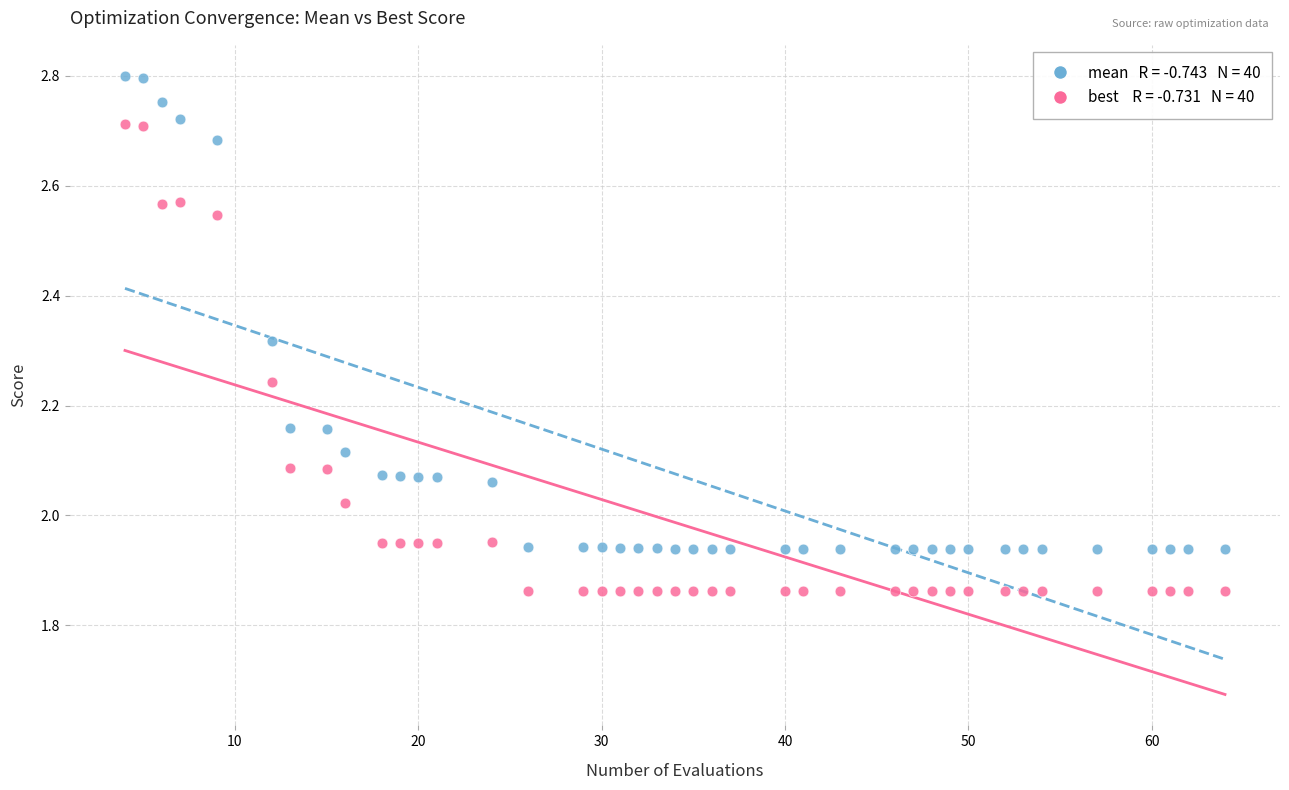

Across all data points, what is the range of Y values (max minus min)?

0.9